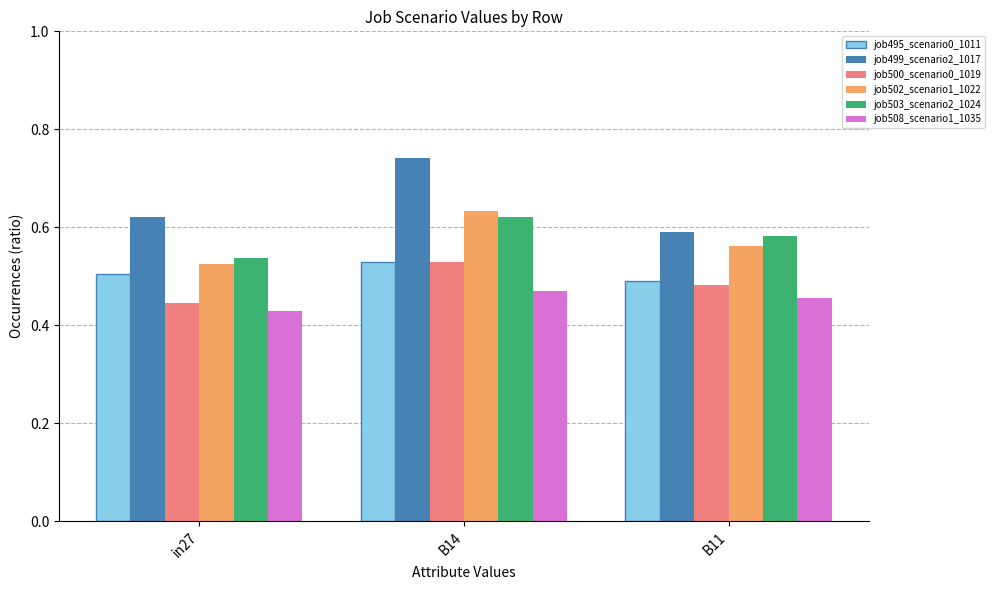

True or false: job499_scenario2_1017 has a value of 0.9 at in27.

False